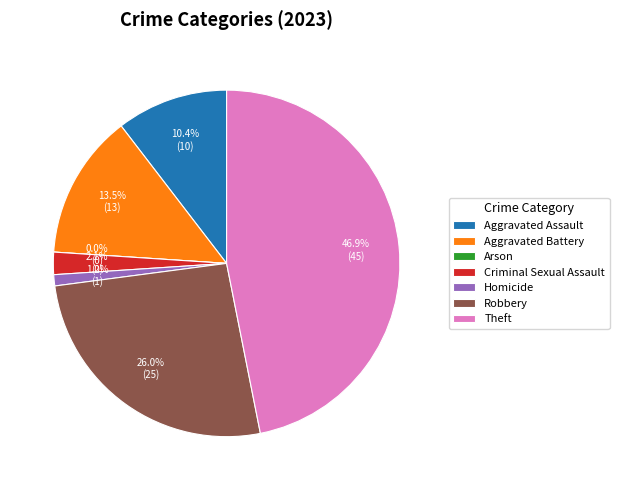

To the nearest percent, what percentage of the pie is Robbery?

26%